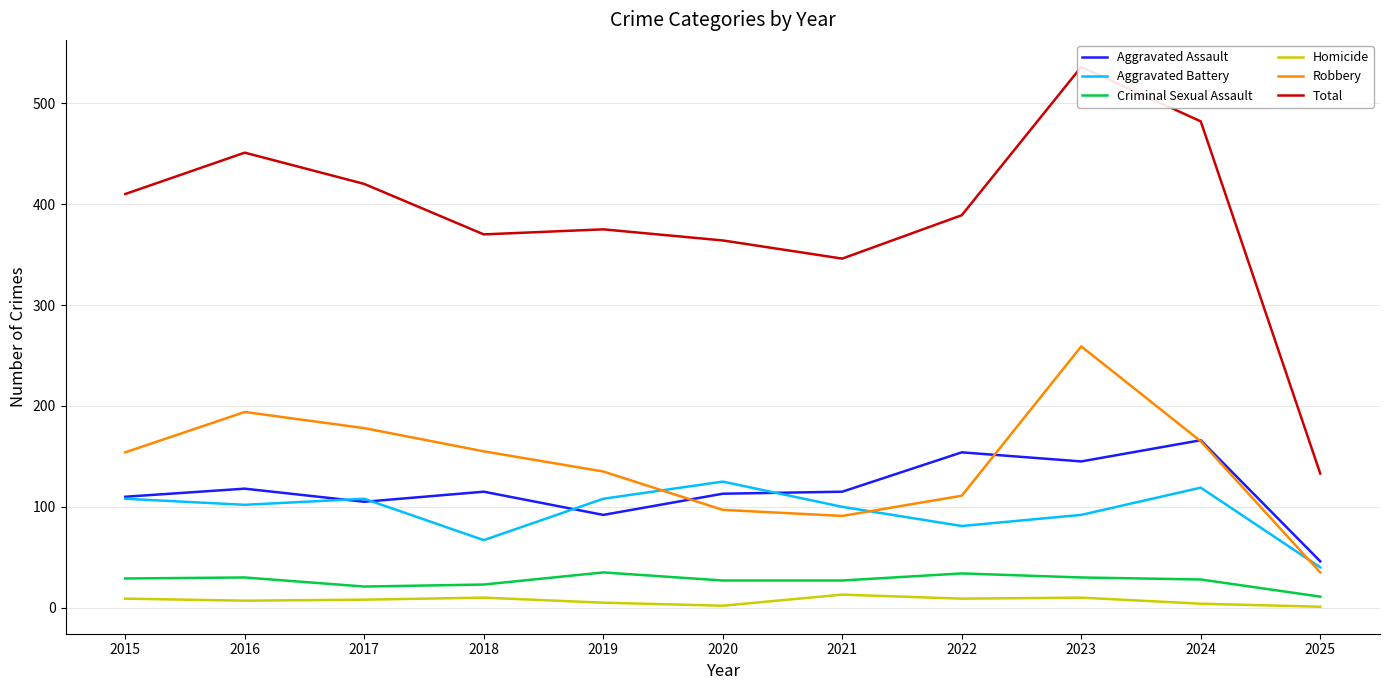

True or false: Robbery has a value of 54 at 2017.

False